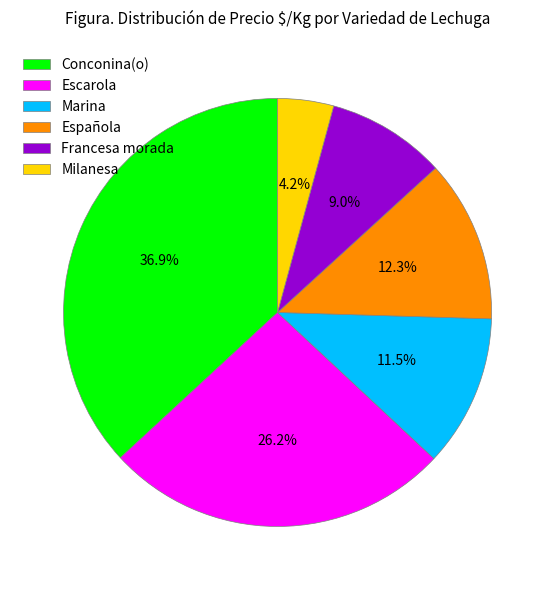

Does Escarola represent more than half of the total?

No